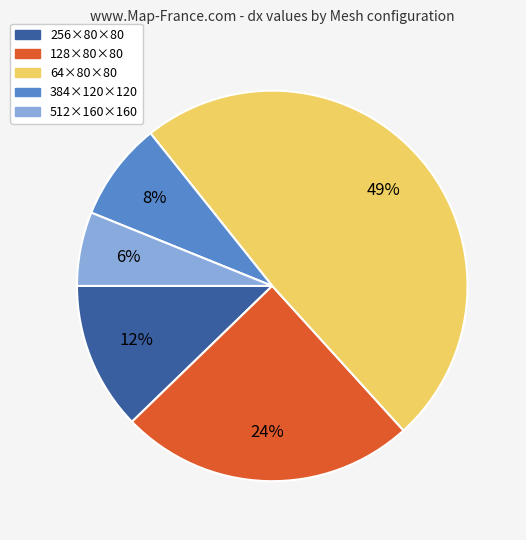

Which has a higher value, 128×80×80 or 384×120×120?

128×80×80